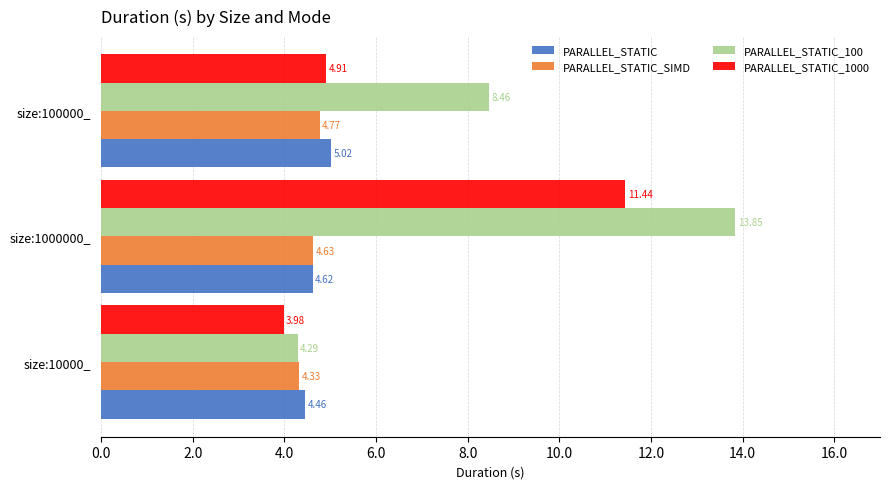

Which series has the largest total across all categories?

PARALLEL_STATIC_100